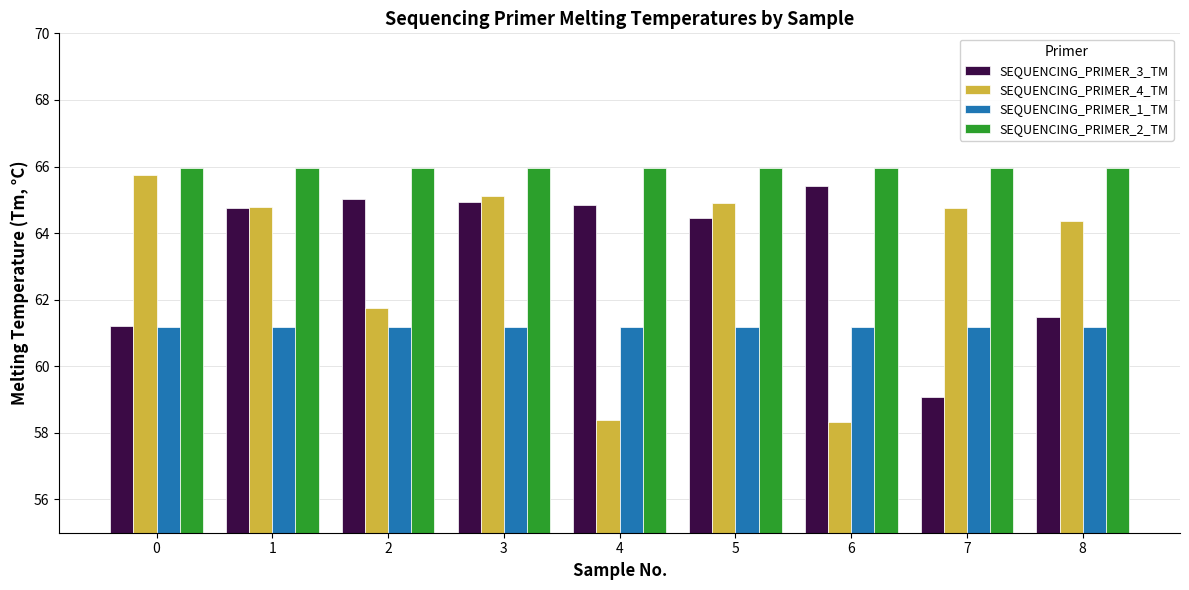

Which series has the largest total across all categories?

SEQUENCING_PRIMER_2_TM